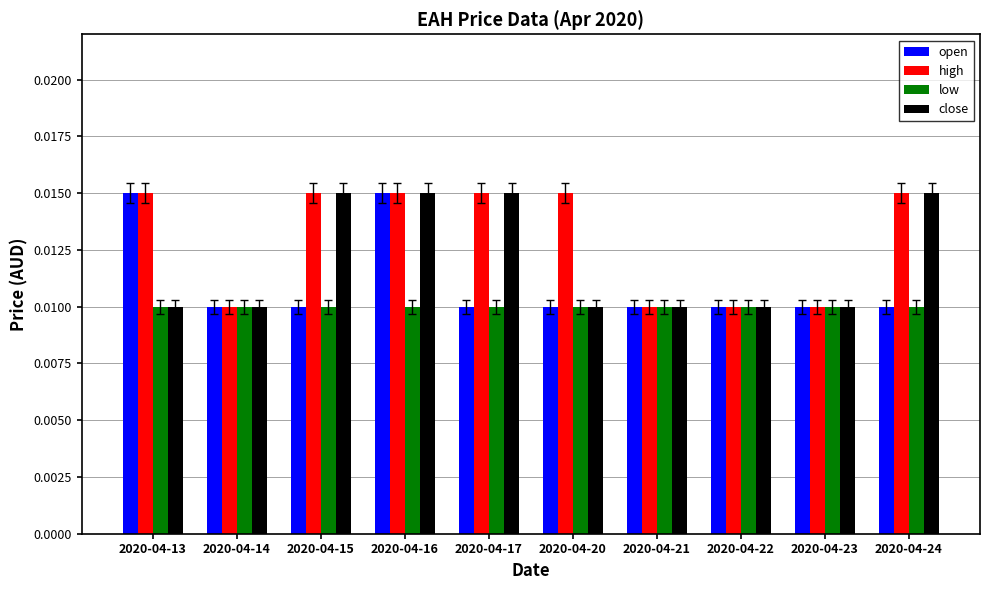

At which category is the sum across all series the highest?

2020-04-16